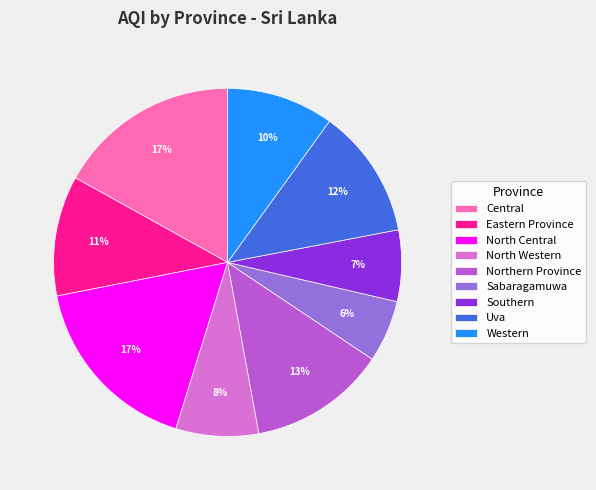

To the nearest percent, what percentage of the pie is Eastern Province?

11%